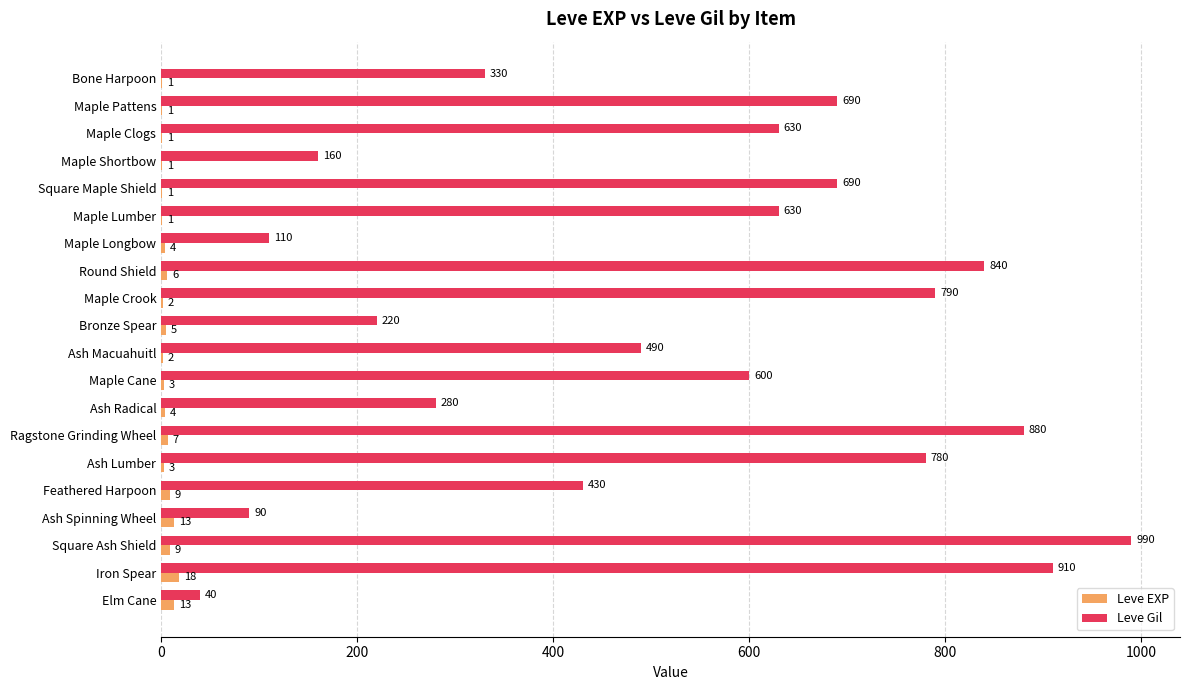

Is the value of Leve EXP at Square Maple Shield greater than the value of Leve Gil at Ash Radical?

No